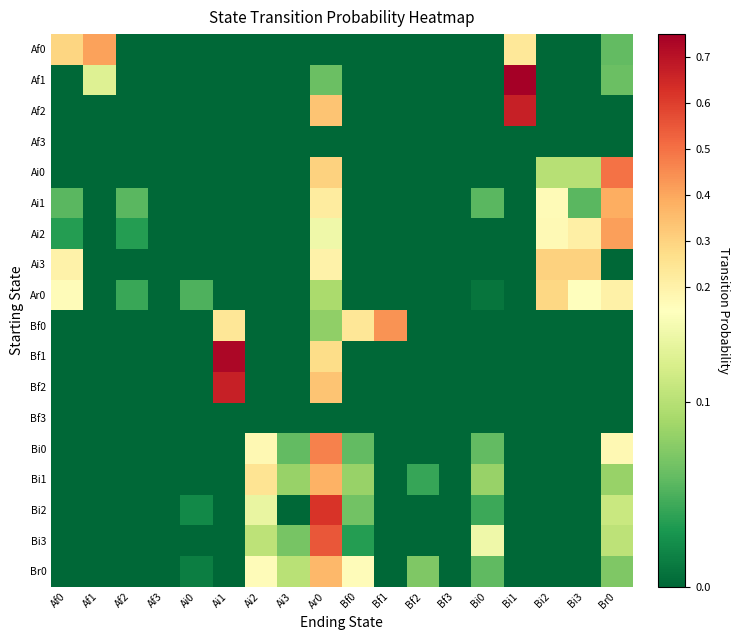

Rank the series at Ai0 from lowest to highest value.

Af0, Af1, Af2, Af3, Ai0, Ai1, Ai2, Ai3, Bf0, Bf1, Bf2, Bf3, Bi0, Bi1, Bi3, Br0, Bi2, Ar0